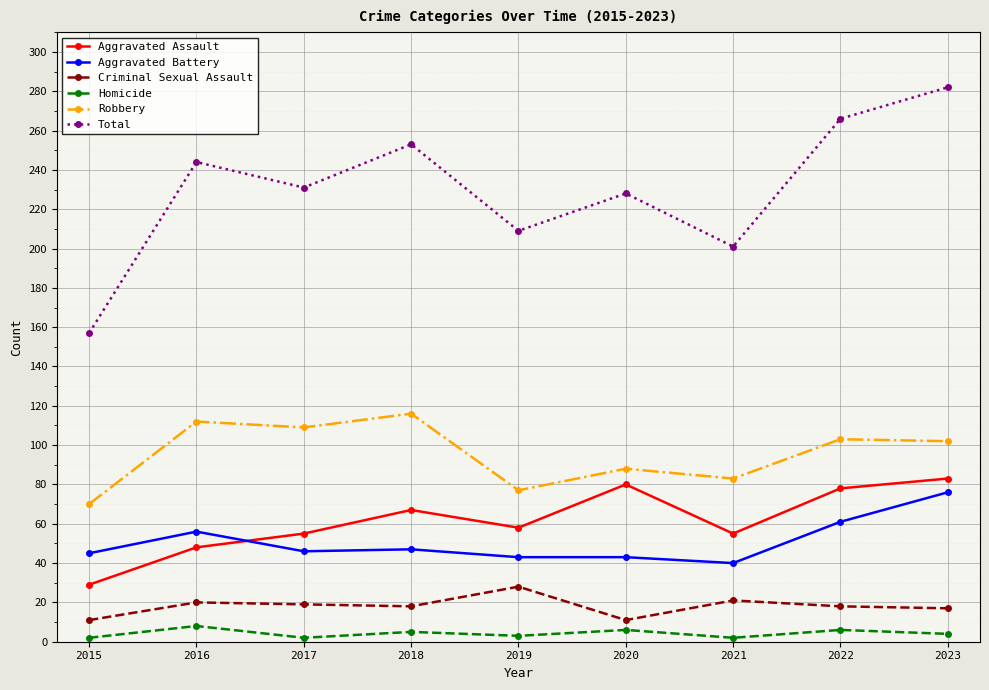

What is the difference between the Total values at 2017 and 2020?

3